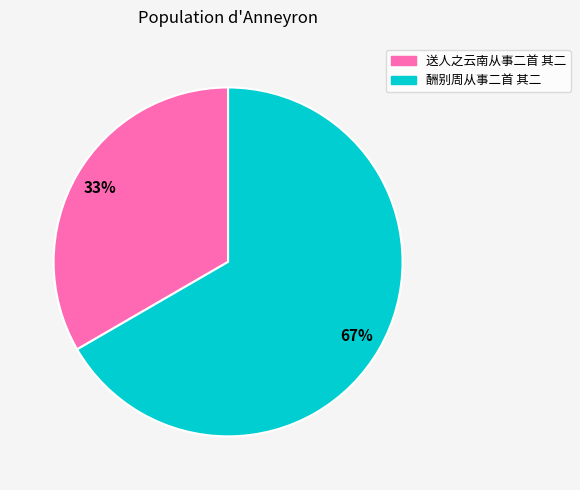

To the nearest percent, what percentage of the pie is 送人之云南从事二首 其二?

33%